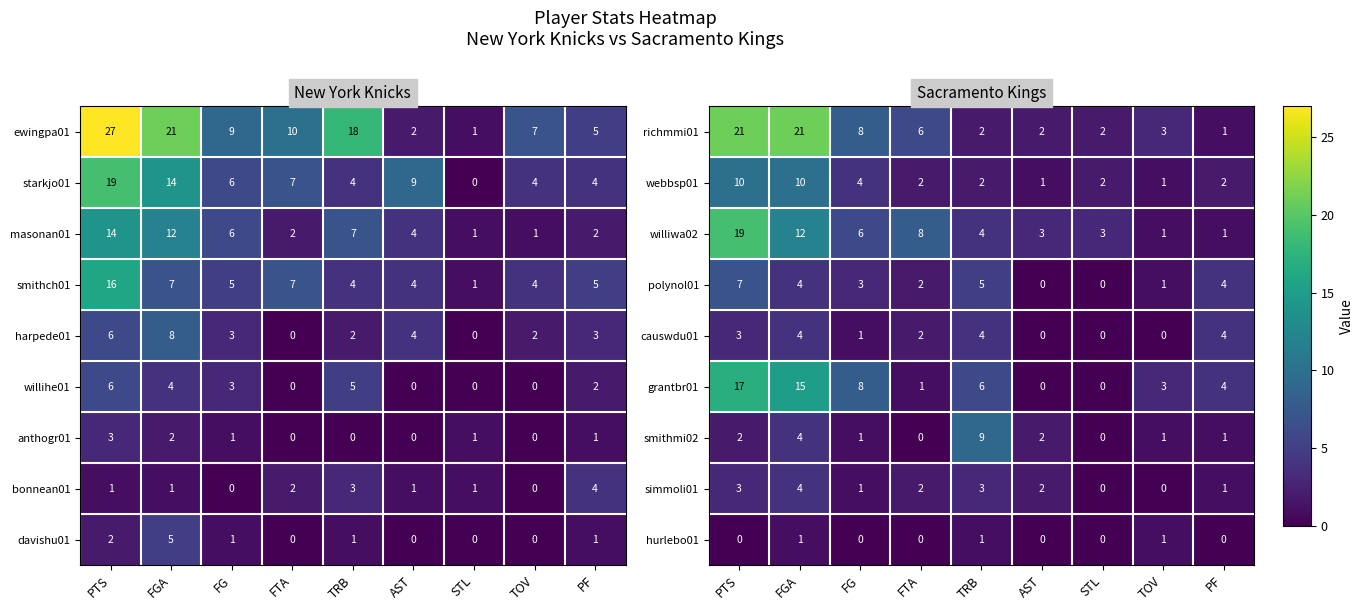

Which has a higher value, FGA or PF?

FGA